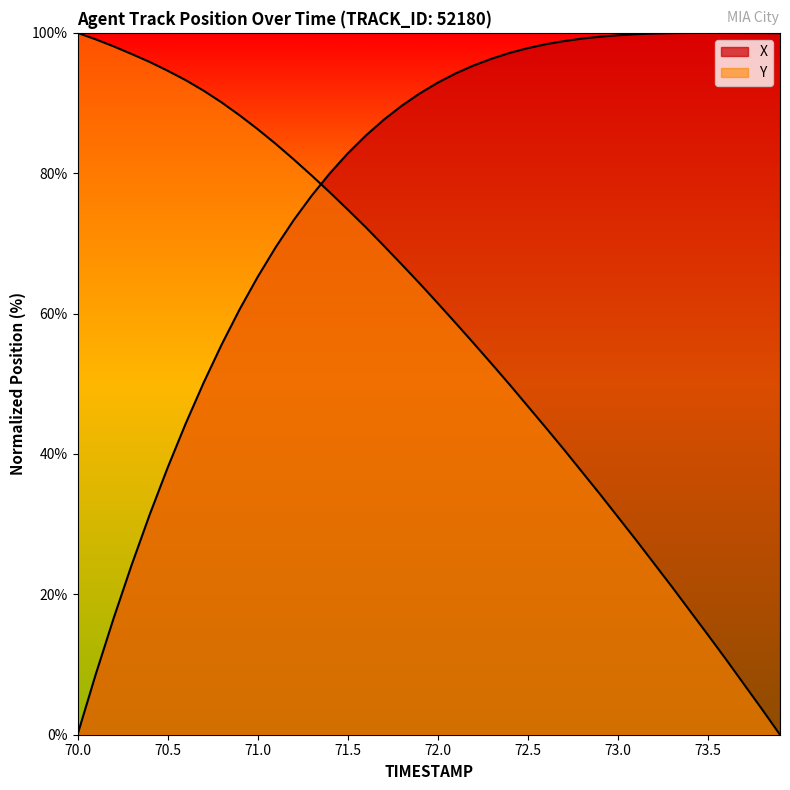

Which series has the largest total across all categories?

X